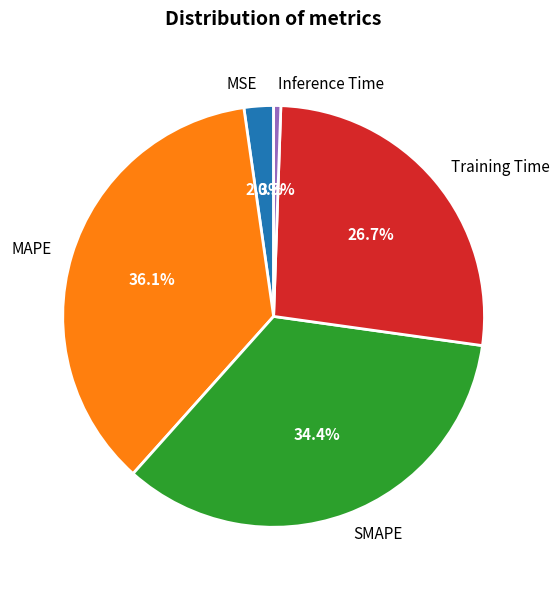

Which has a higher value, MAPE or Training Time?

MAPE